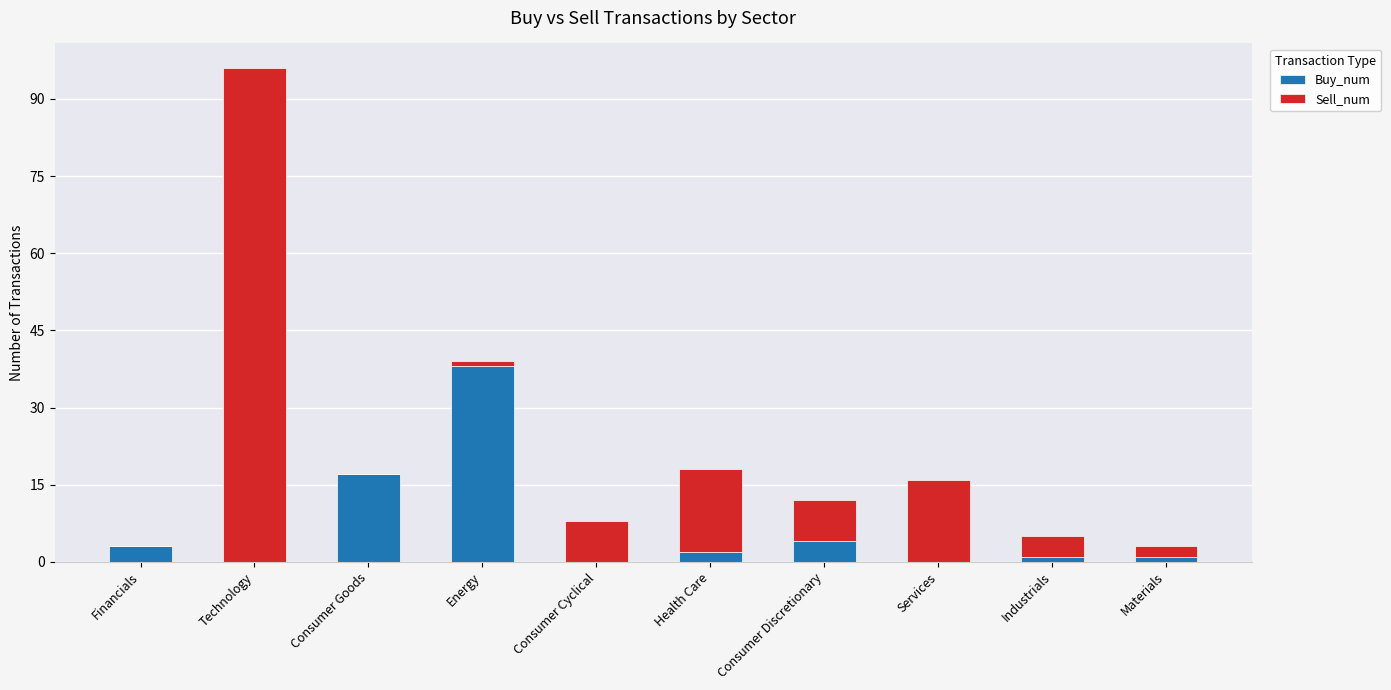

Are the bars grouped side by side (vs. stacked)?

No